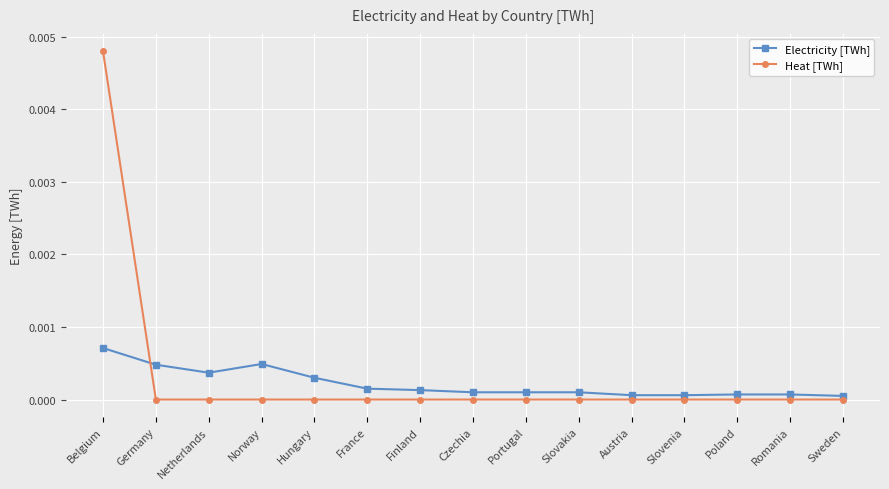

At Belgium, list the series in order from largest to smallest.

Heat [TWh], Electricity [TWh]